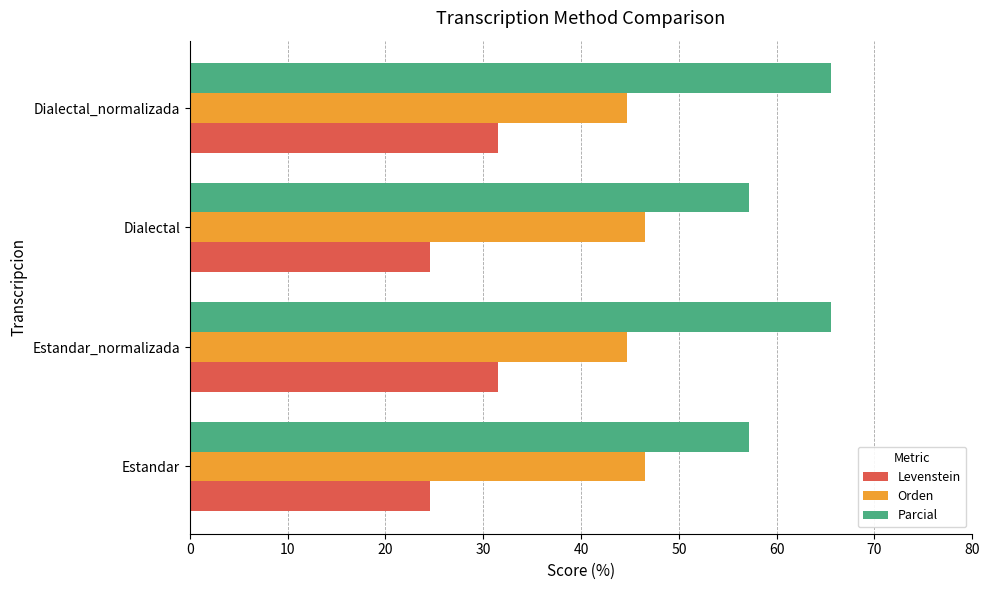

List the series in order of their overall mean, highest first.

Parcial, Orden, Levenstein